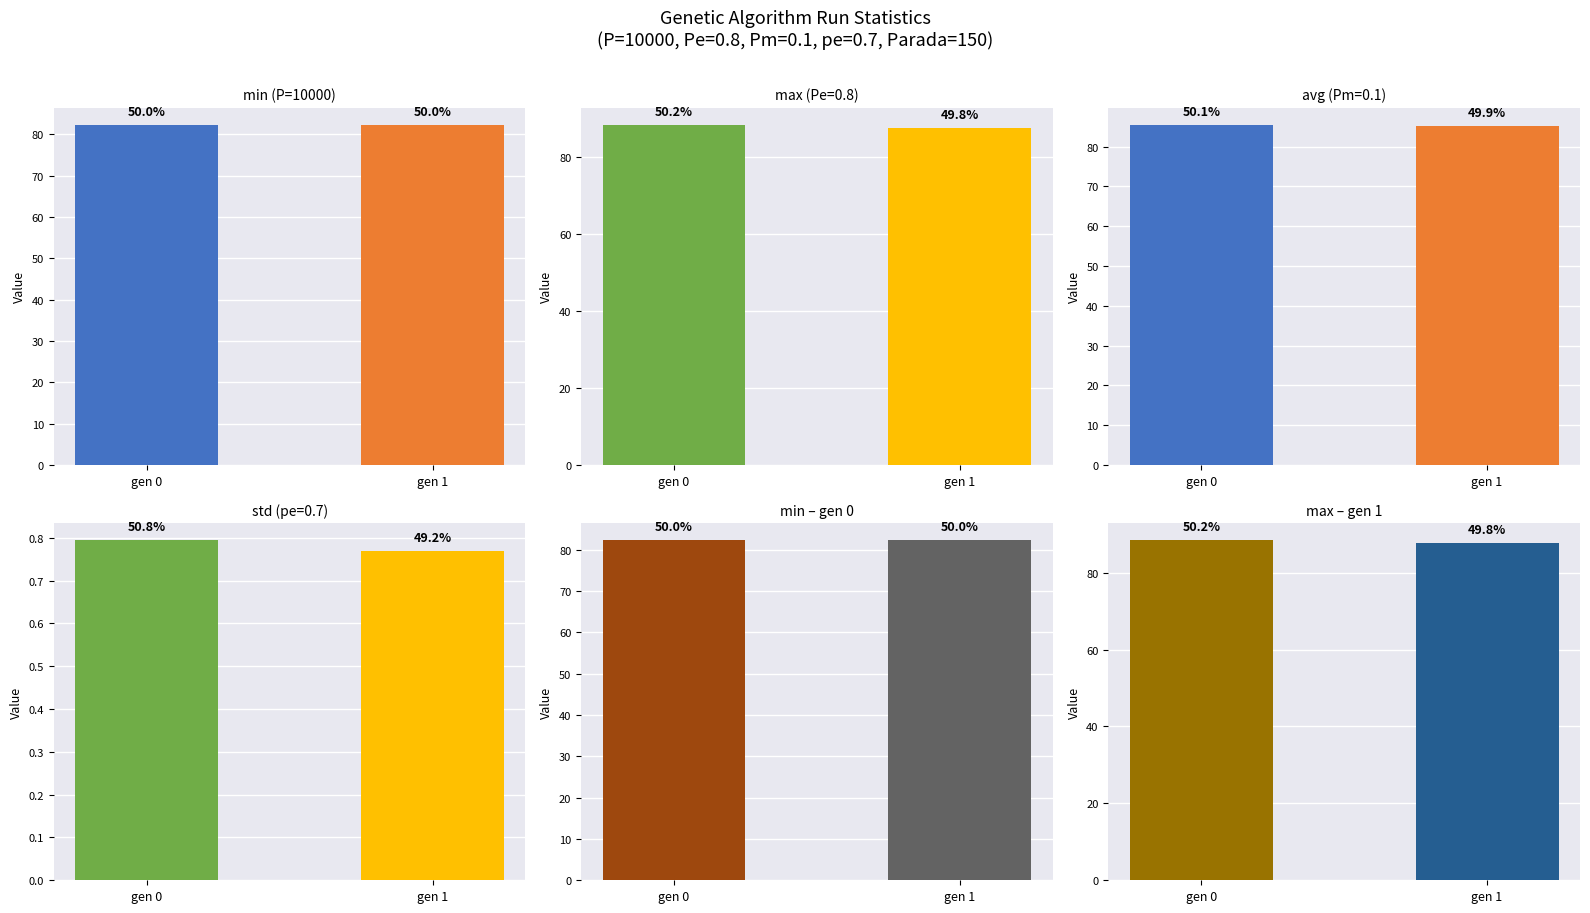

Is the value of min at gen 0 greater than the value of max at gen 0?

No